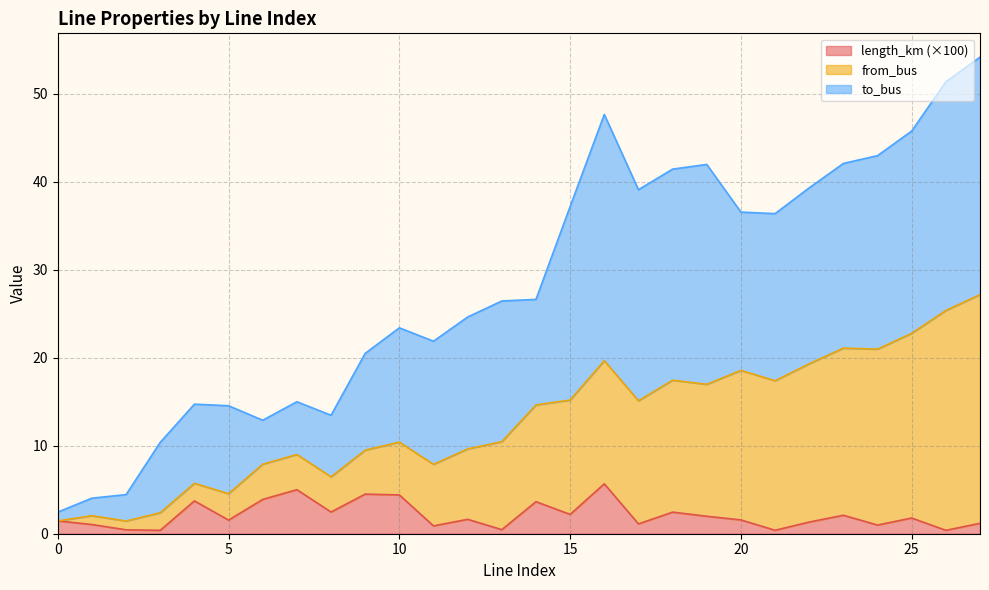

How many interior local peaks does the from_bus series have?

8